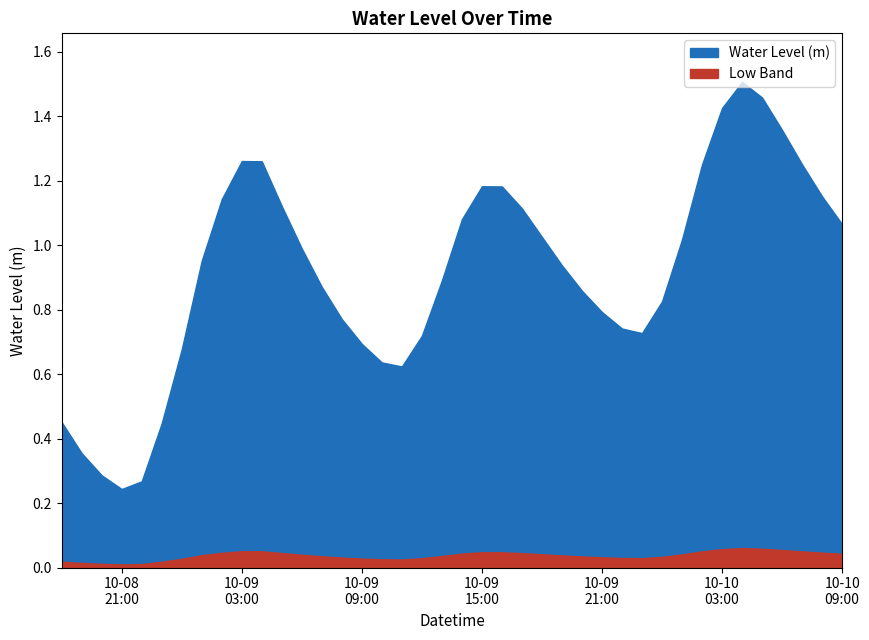

At which label is the value closest to 0?

2024-10-08 21:00:00